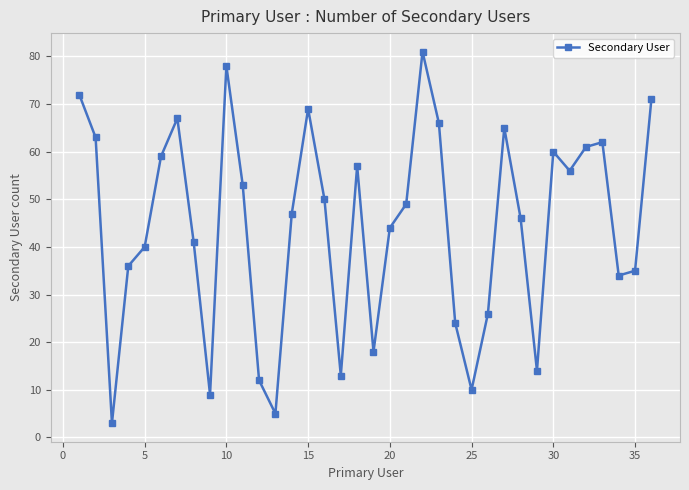

How many points are lower than both their immediate neighbors (excluding endpoints)?

9